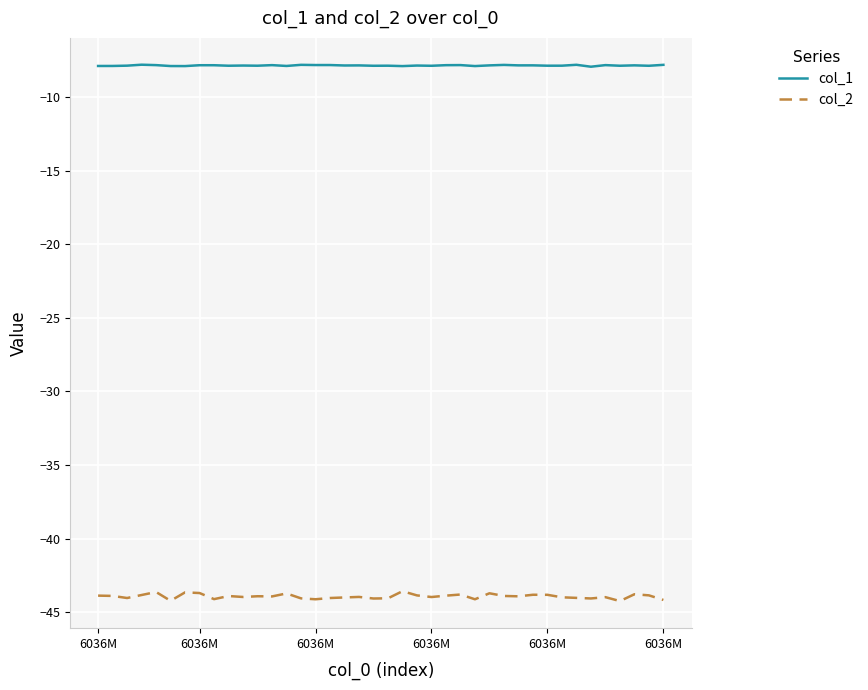

Which series has the largest range (max minus min)?

col_2